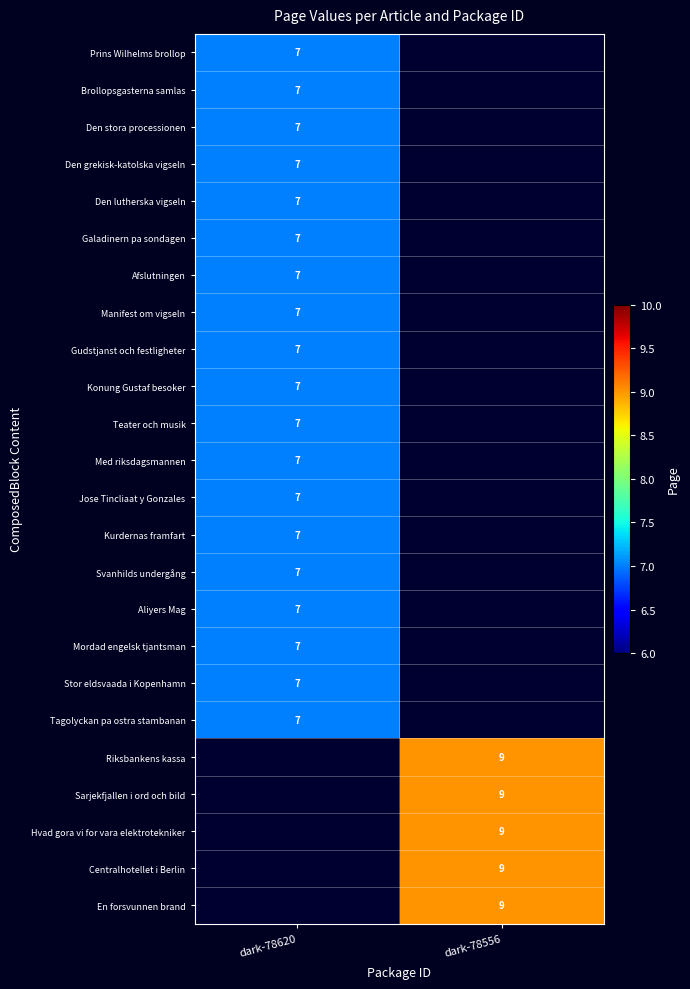

What is the minimum value shown in the chart?

7.0